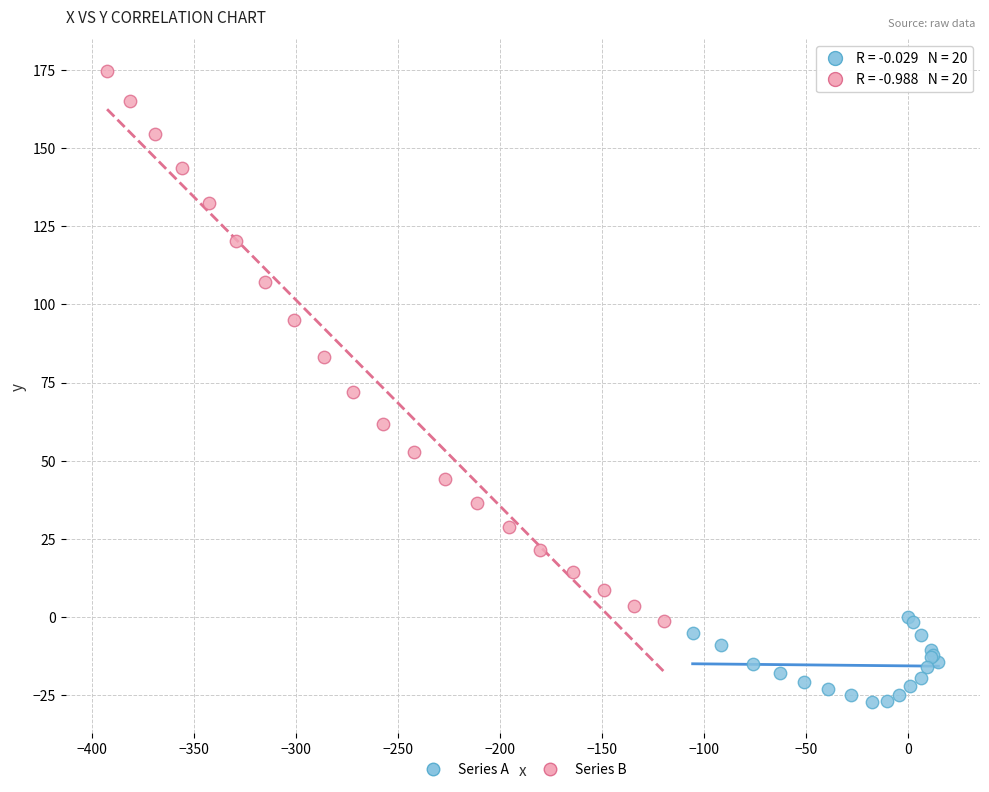

Which series reaches the maximum Y coordinate?

Series B